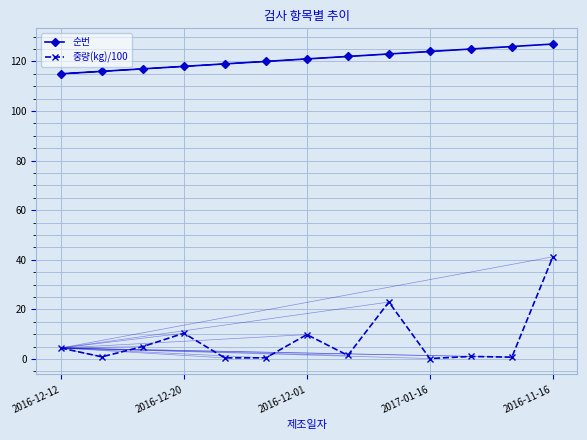

What is the value of the 중량(kg)/100 point at the 7th from the left?

9.8